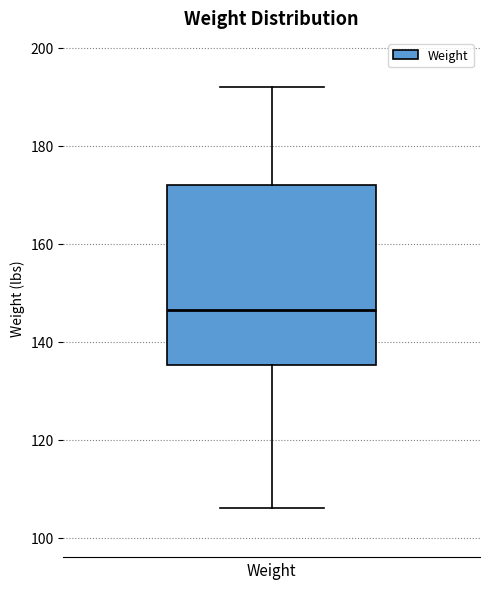

Read this box plot against the y-axis: the position of the median line, the range covered by the box, and the ends of both whiskers. The values are not printed on the chart, so give them approximately, as read against the axis.

median 146, box 136 to 172, whiskers 106 to 192